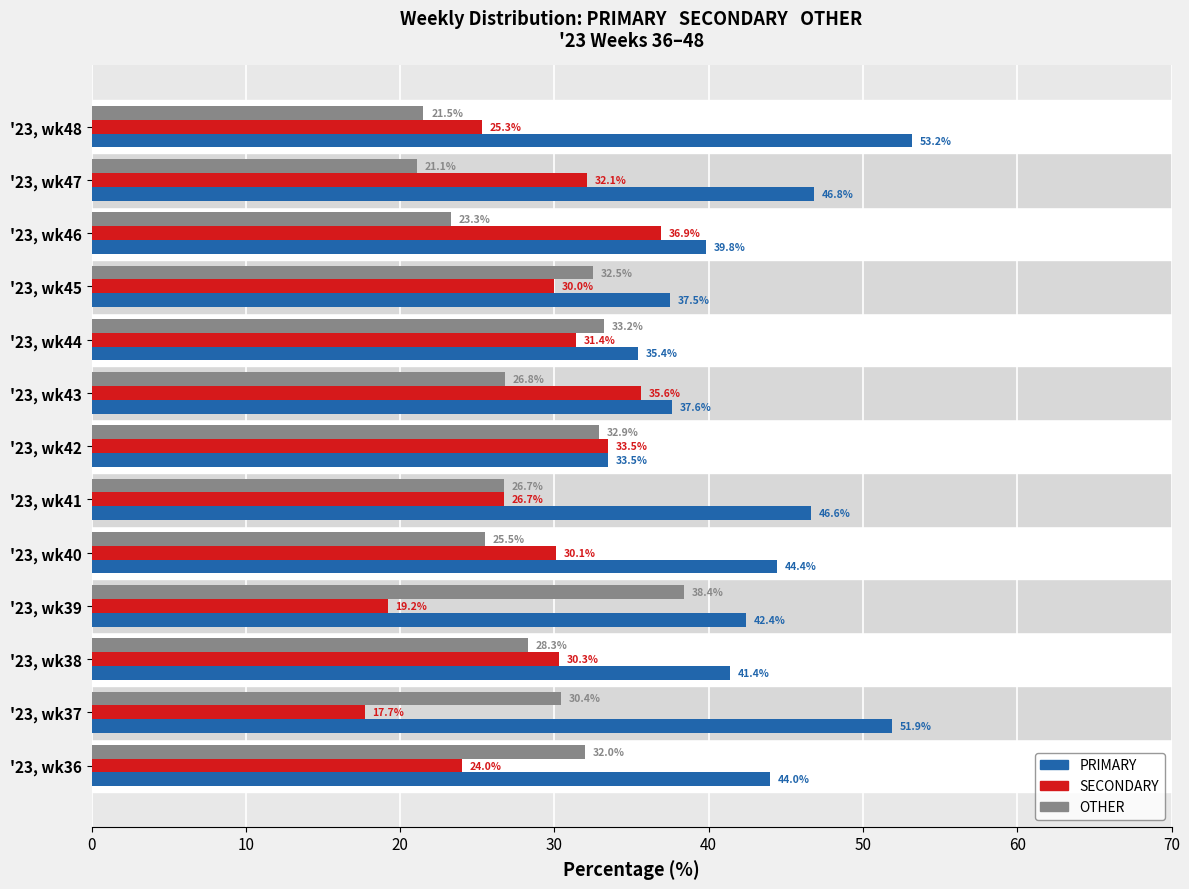

Which series changed the most between '23, wk36 and '23, wk44?

PRIMARY